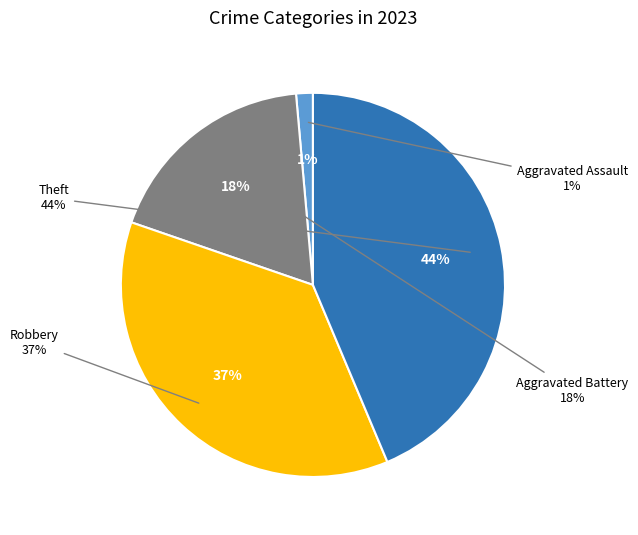

Is there a majority slice in this chart?

No